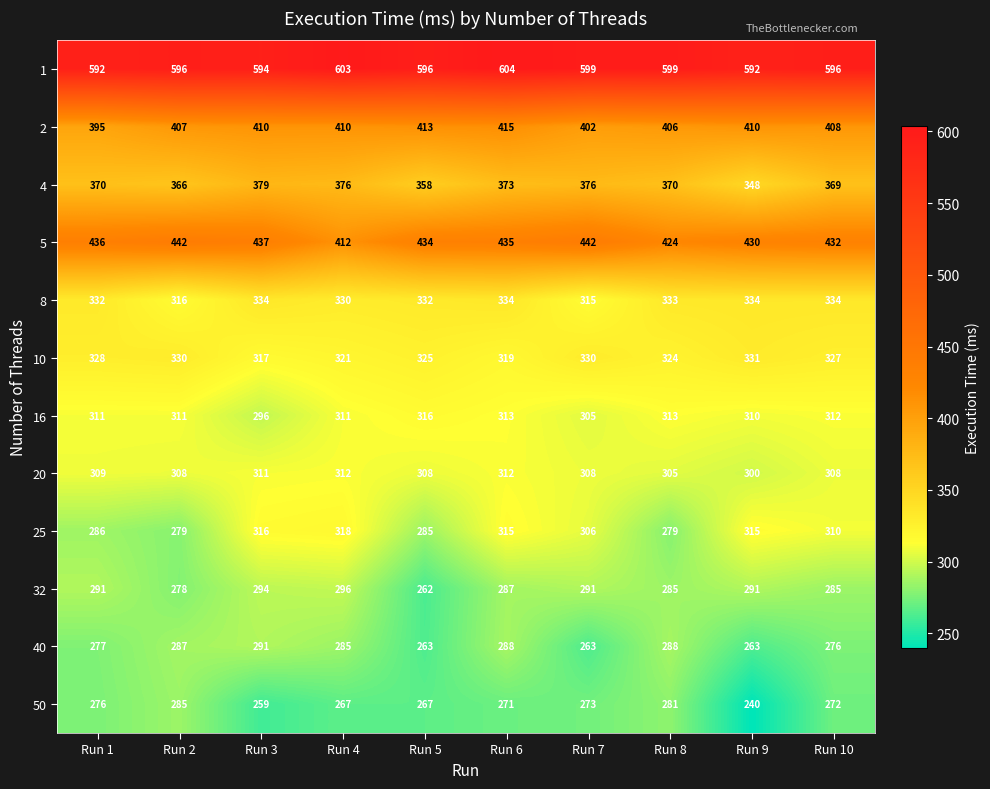

List the series in order of their peak value, lowest first.

50, 40, 32, 20, 16, 25, 10, 8, 4, 2, 5, 1